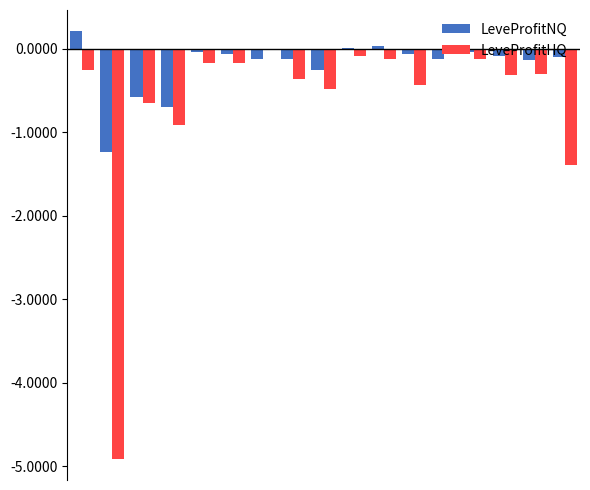

Which series has the largest total across all categories?

LeveProfitNQ